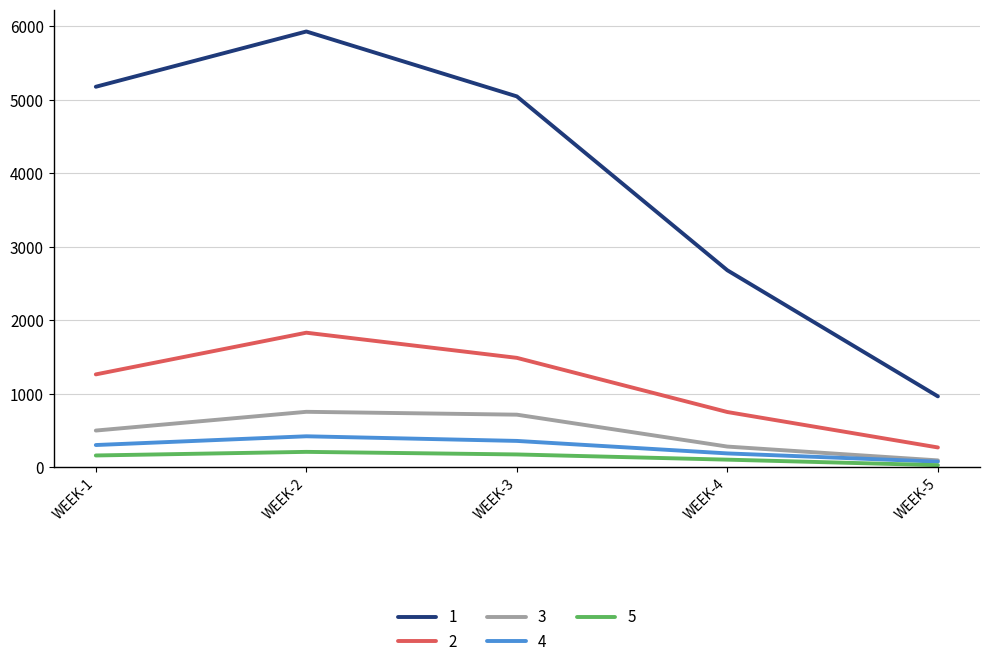

What is the sum of all 2 values?

5611